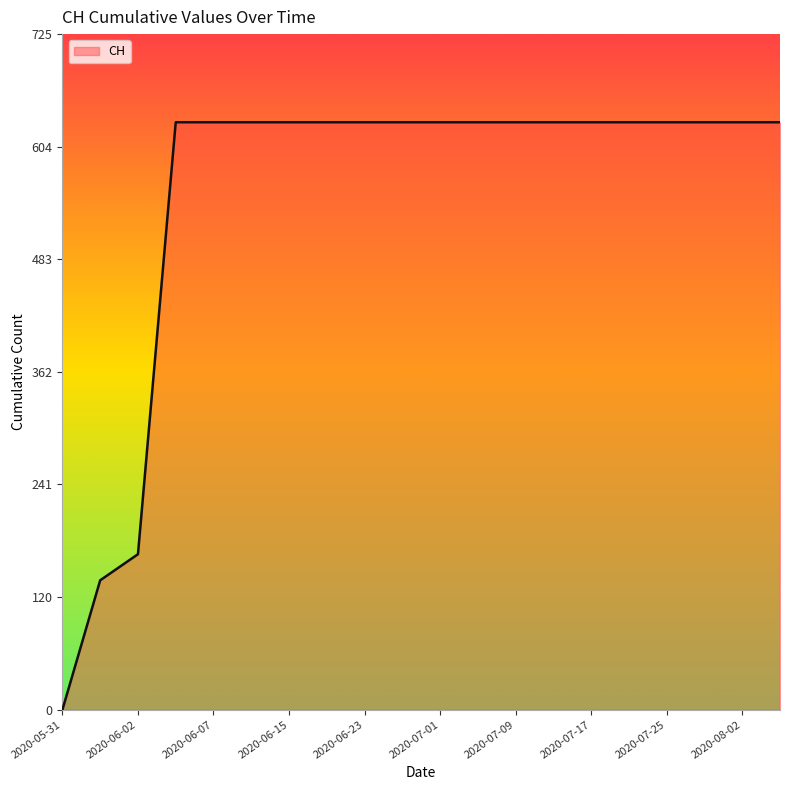

What is the average value?

552